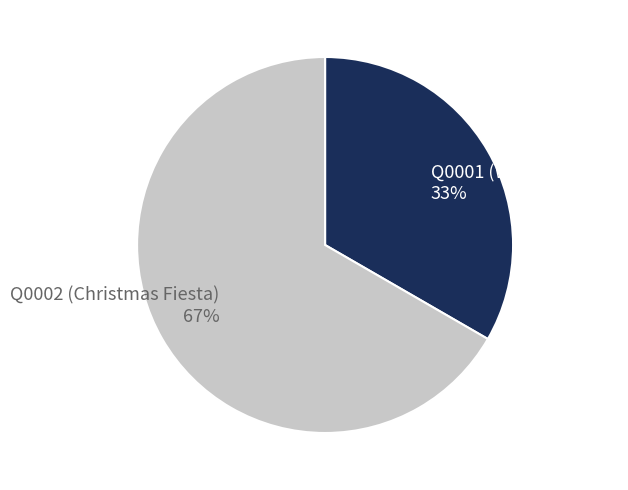

Which category has the smallest portion of the pie?

Q0001 (Winter Games)